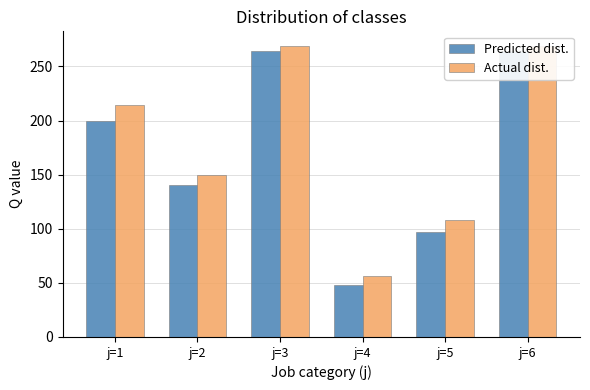

How many data points does each series have?

6